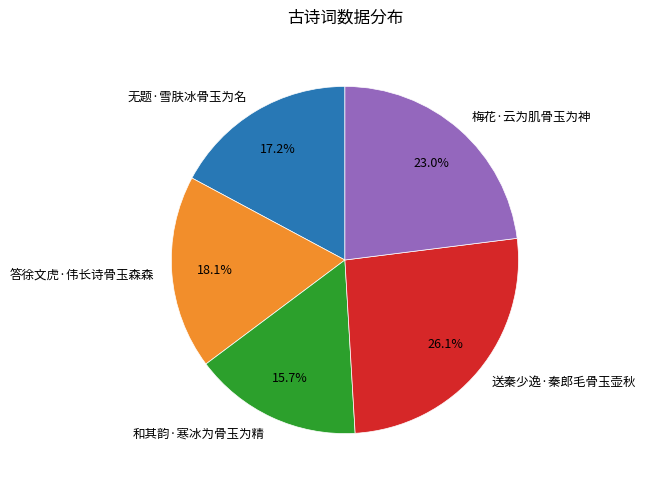

Between 送秦少逸·秦郎毛骨玉壶秋 and 梅花·云为肌骨玉为神, which is larger?

送秦少逸·秦郎毛骨玉壶秋